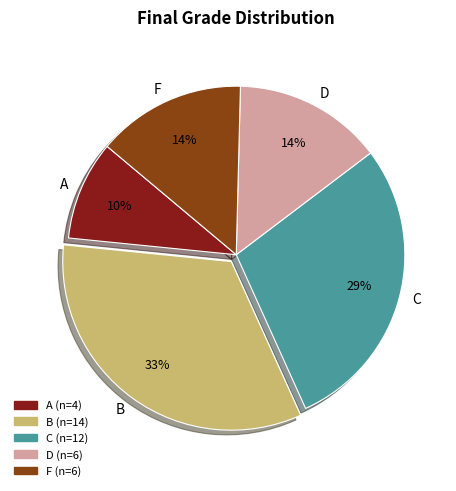

Combined, do B and F account for over 50%?

No